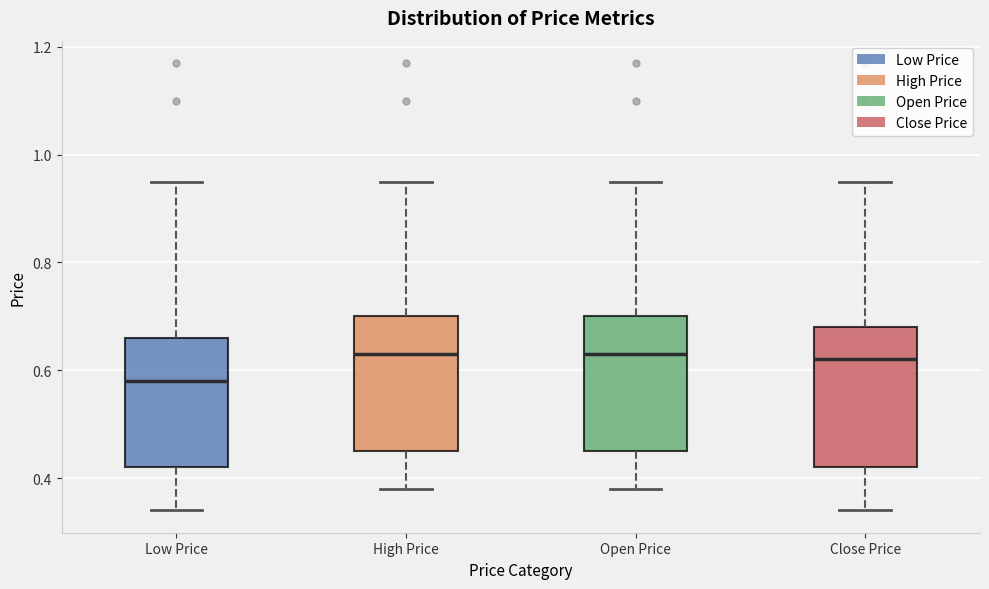

Reading left to right, read every box against the y-axis: the position of its median line, the range the box covers, and the ends of its whiskers. The values are not printed on the chart, so give them approximately, as read against the axis.

Low Price: median 0.58, box 0.42 to 0.66, whiskers 0.34 to 0.96
High Price: median 0.64, box 0.46 to 0.70, whiskers 0.38 to 0.96
Open Price: median 0.64, box 0.46 to 0.70, whiskers 0.38 to 0.96
Close Price: median 0.62, box 0.42 to 0.68, whiskers 0.34 to 0.96